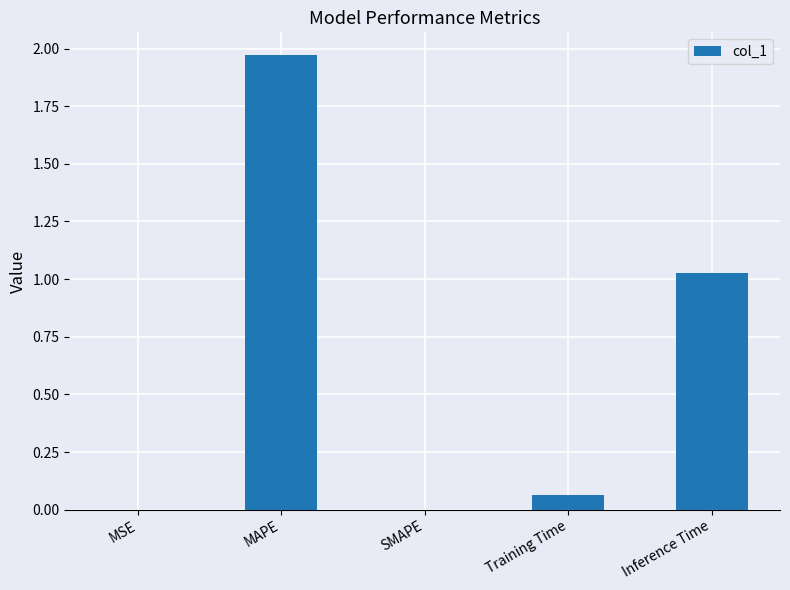

Which label corresponds to the largest value in the chart?

MAPE